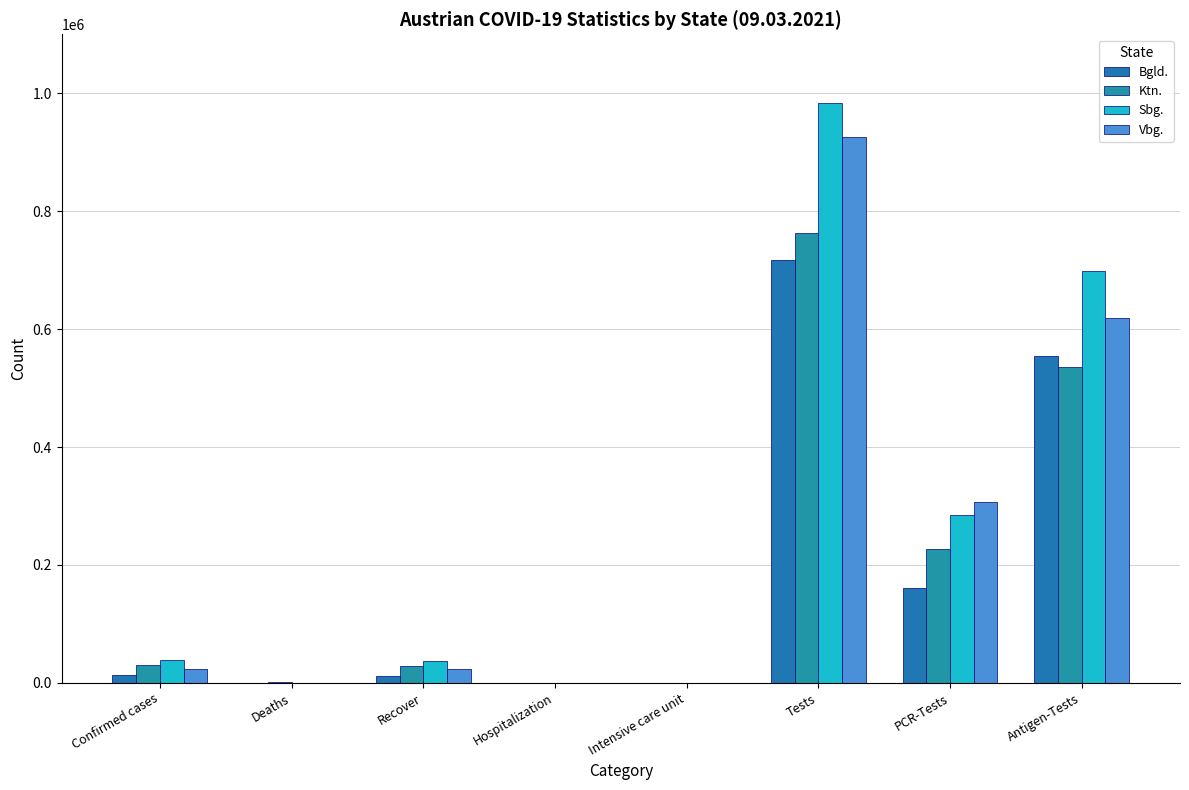

What is the sum of the Bgld. values at Antigen-Tests and Intensive care unit?

554801